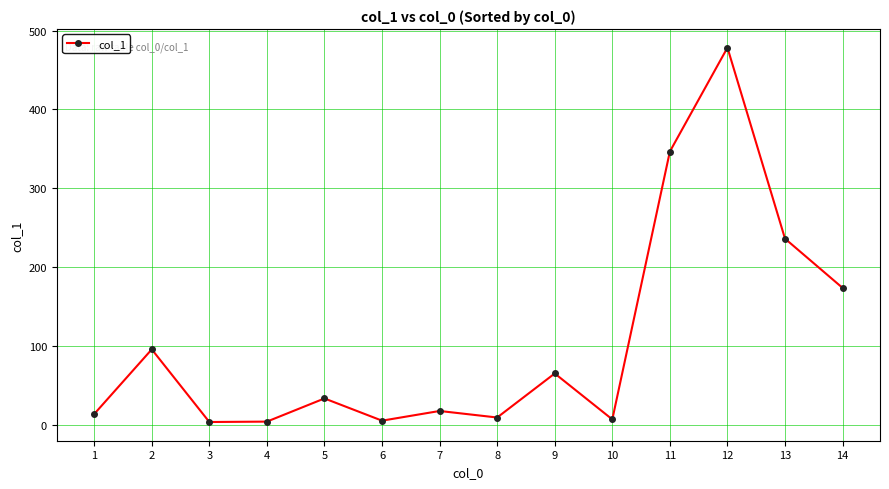

What is the sum of all values?

1485.1